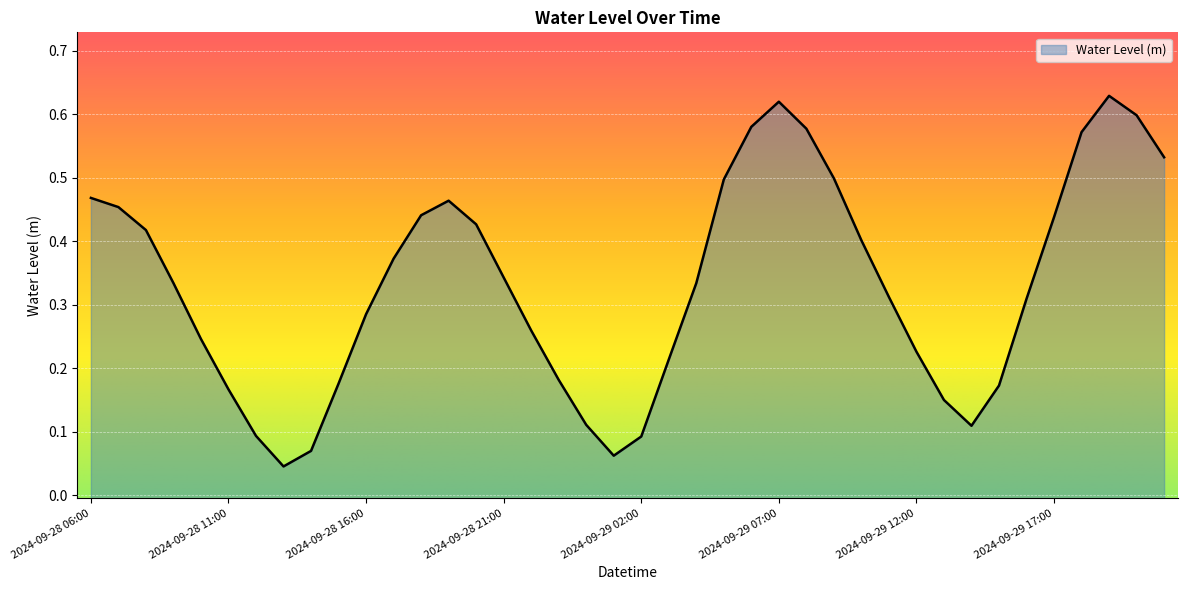

Where is the data nearest to the value 0?

2024-09-28 13:00